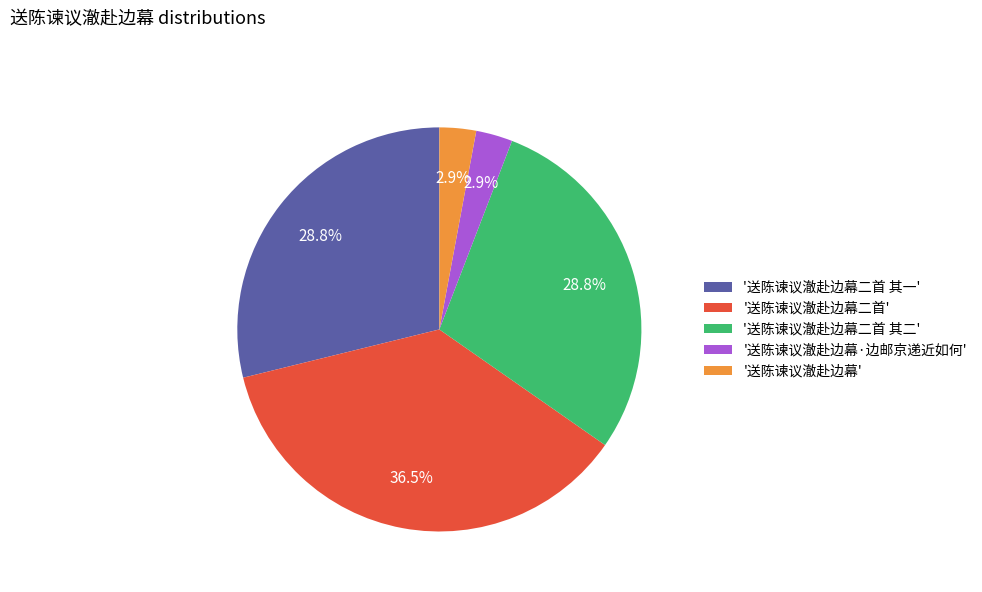

Which has a higher value, '送陈谏议澈赴边幕二首' or '送陈谏议澈赴边幕二首 其一'?

'送陈谏议澈赴边幕二首'